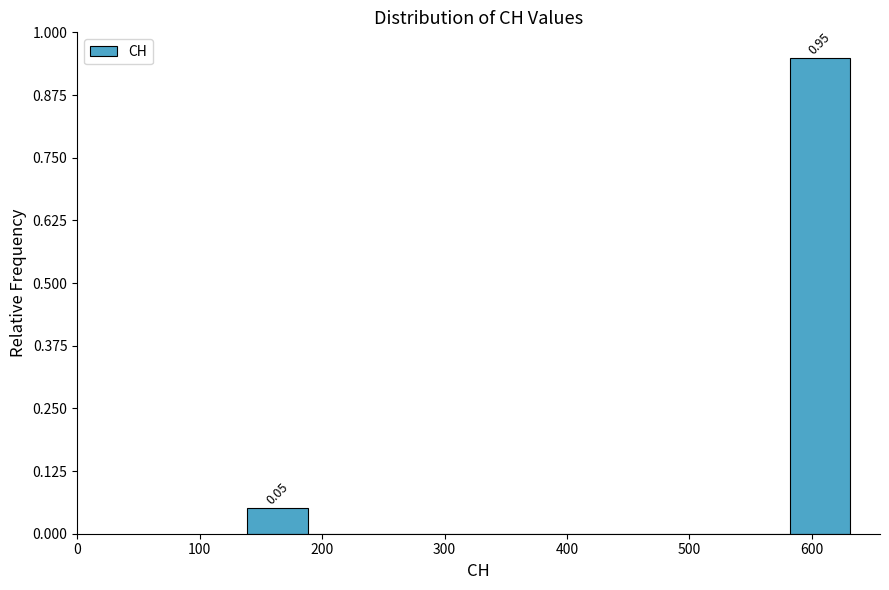

Which range on the x-axis has the tallest bar?

580 to 630